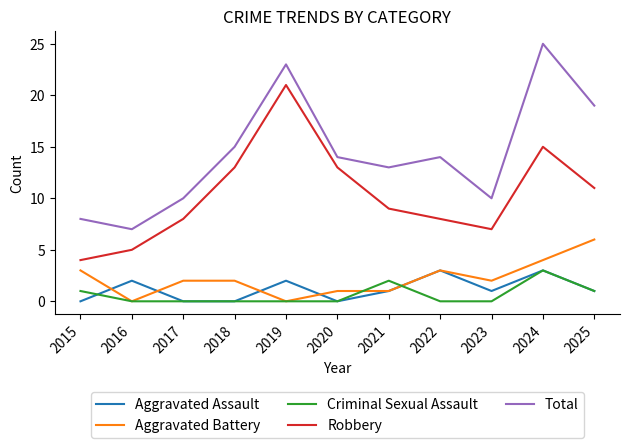

Rank the series at 2015 from highest to lowest value.

Total, Robbery, Aggravated Battery, Criminal Sexual Assault, Aggravated Assault